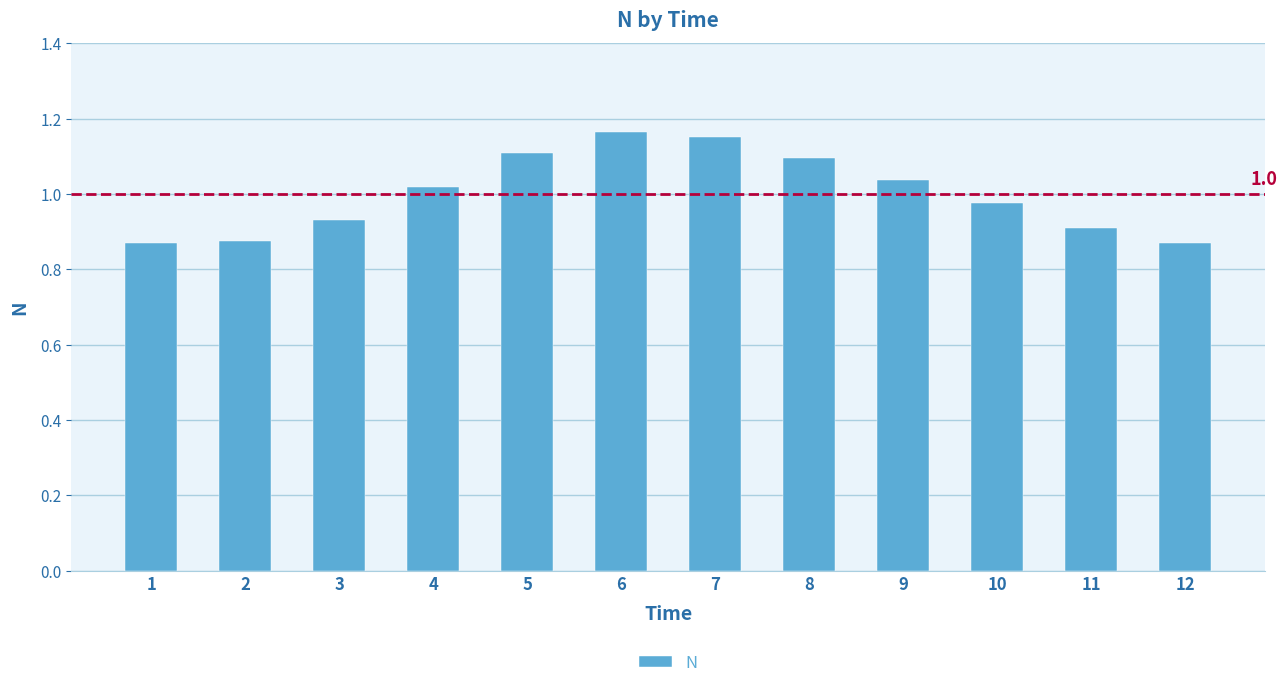

What is the sum of all values?

12.0